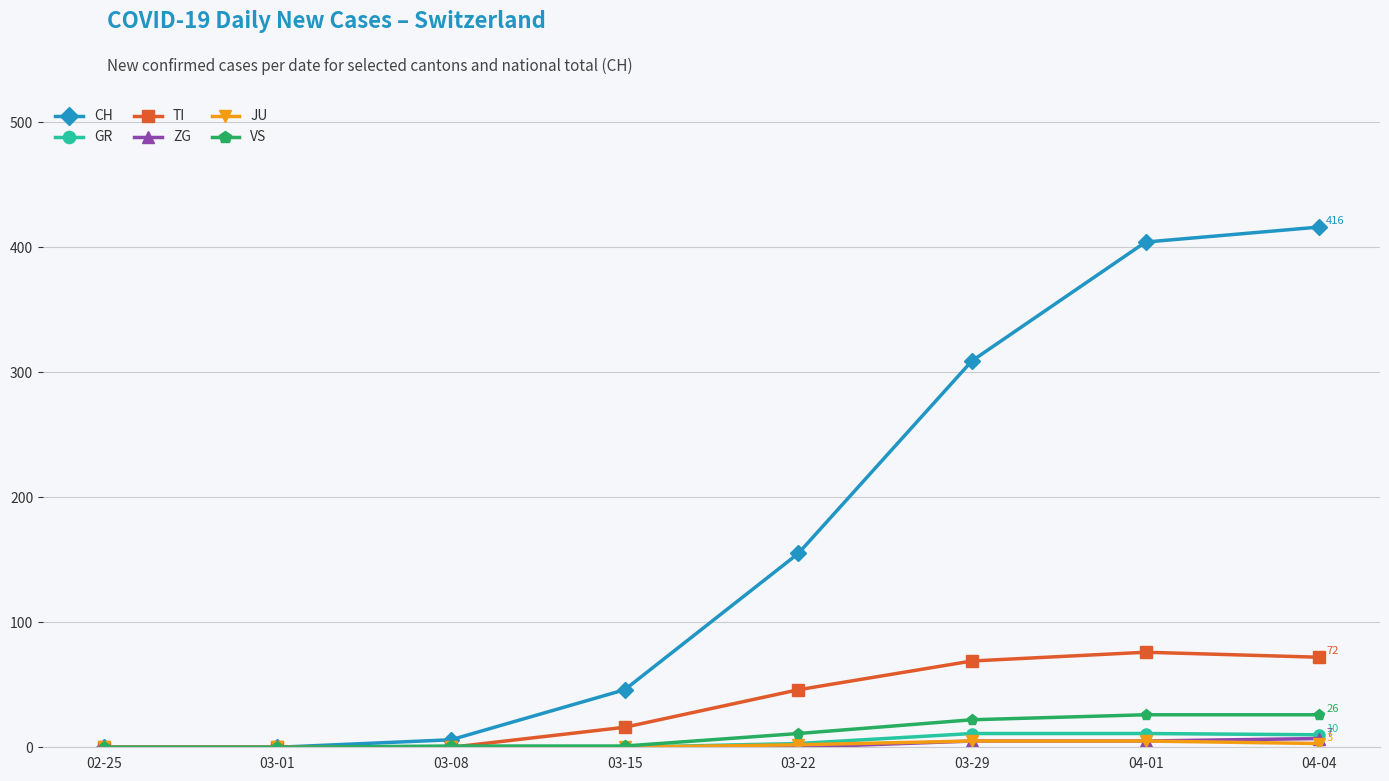

The value of CH at 03-01 is 0. True or false?

True